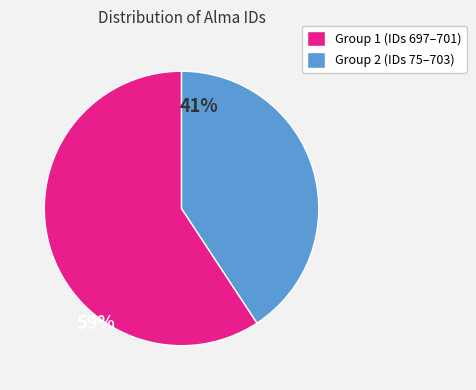

Do Group 1 (IDs 697–701) and Group 2 (IDs 75–703) together represent more than half of the pie?

Yes